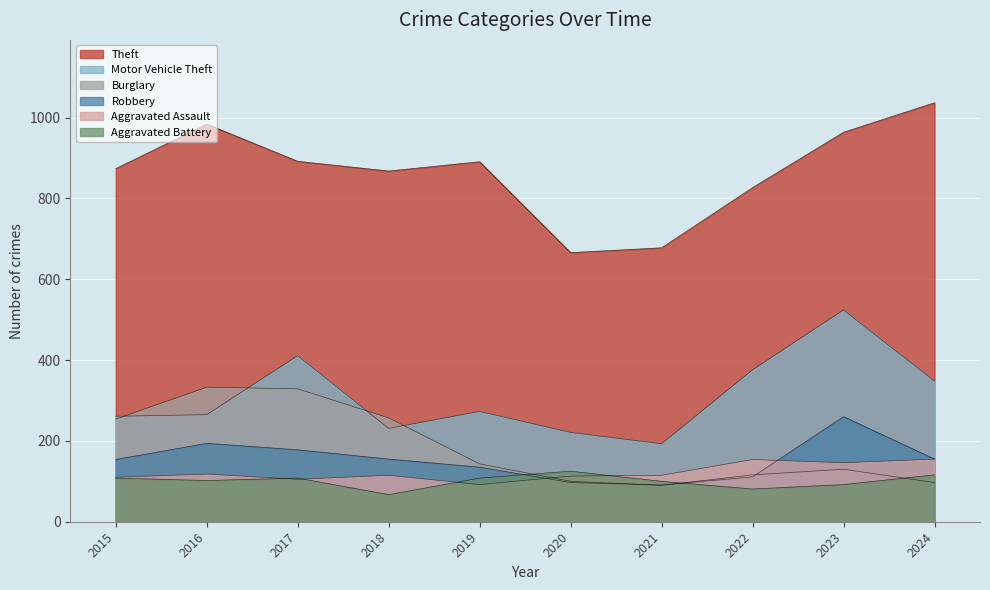

Between 2021 and 2022, which is larger?

2022